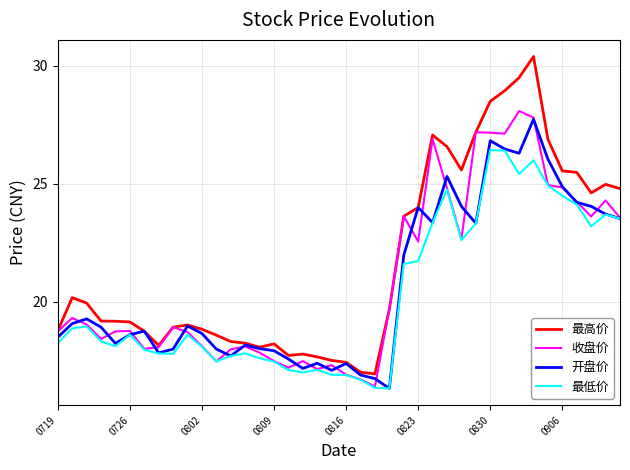

Which series has the largest range (max minus min)?

最高价